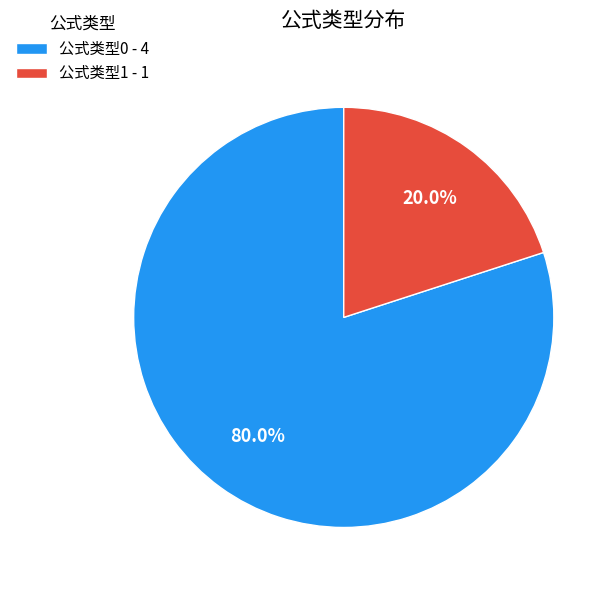

Is there any slice that represents more than half of the pie?

Yes